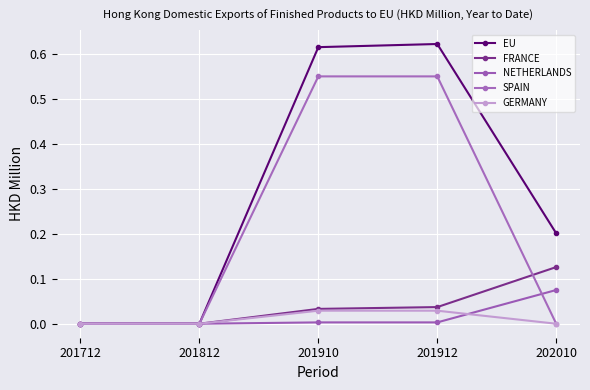

How many lines are shown in the chart?

5